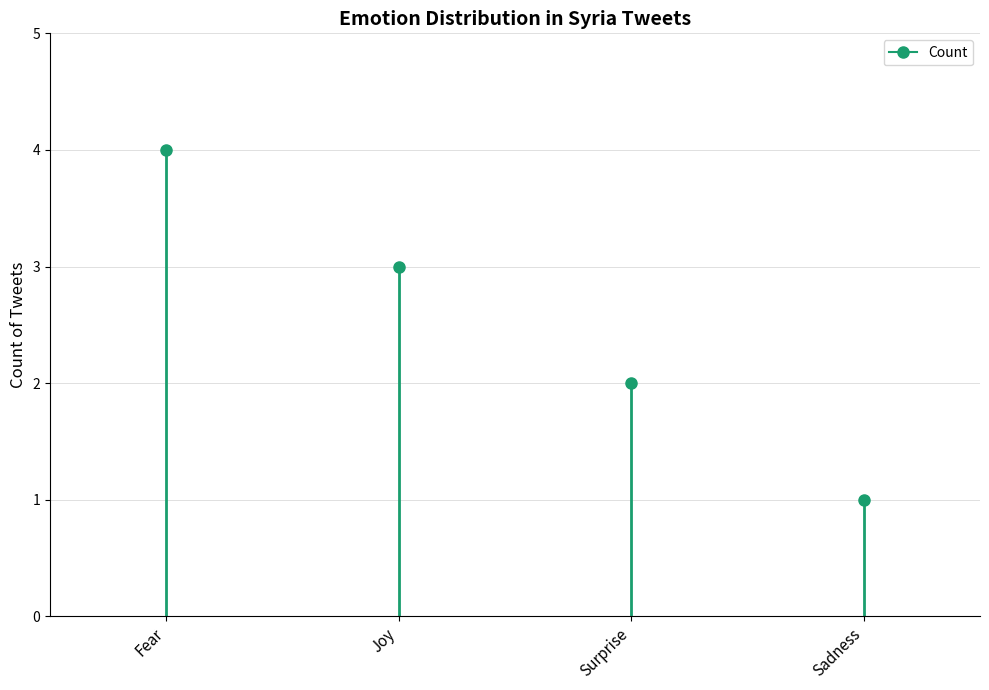

True or false: the data shows 4 at Joy.

False